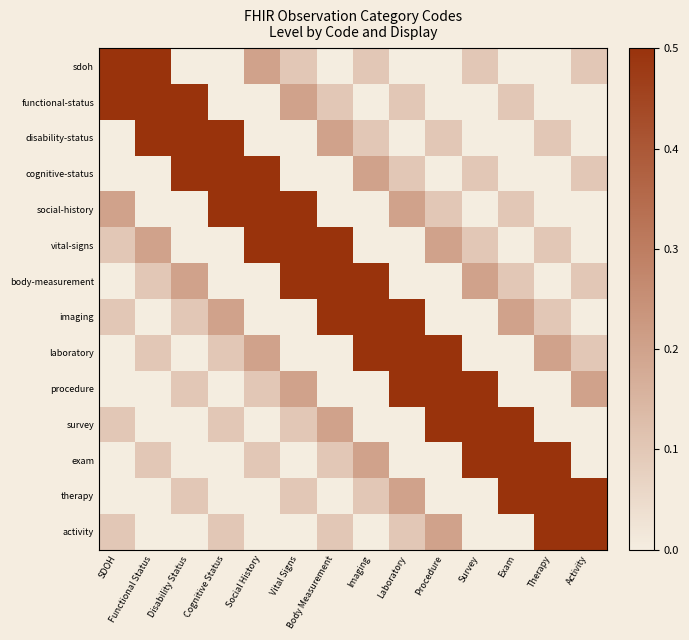

At which category does the chart reach its peak across all series?

SDOH